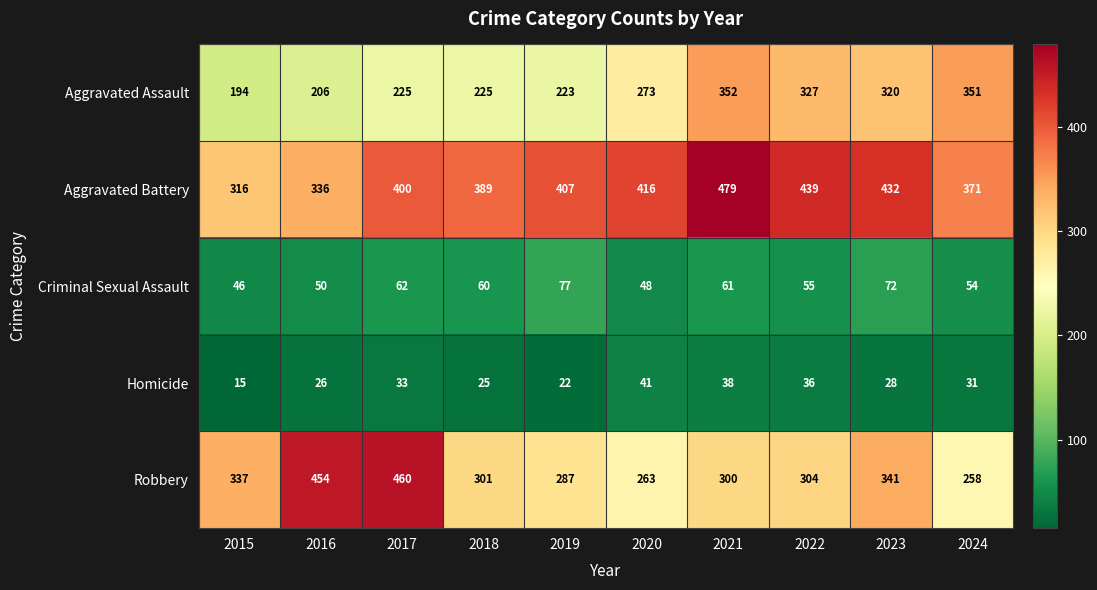

What is the difference between the second highest and minimum values in the Homicide series?

23